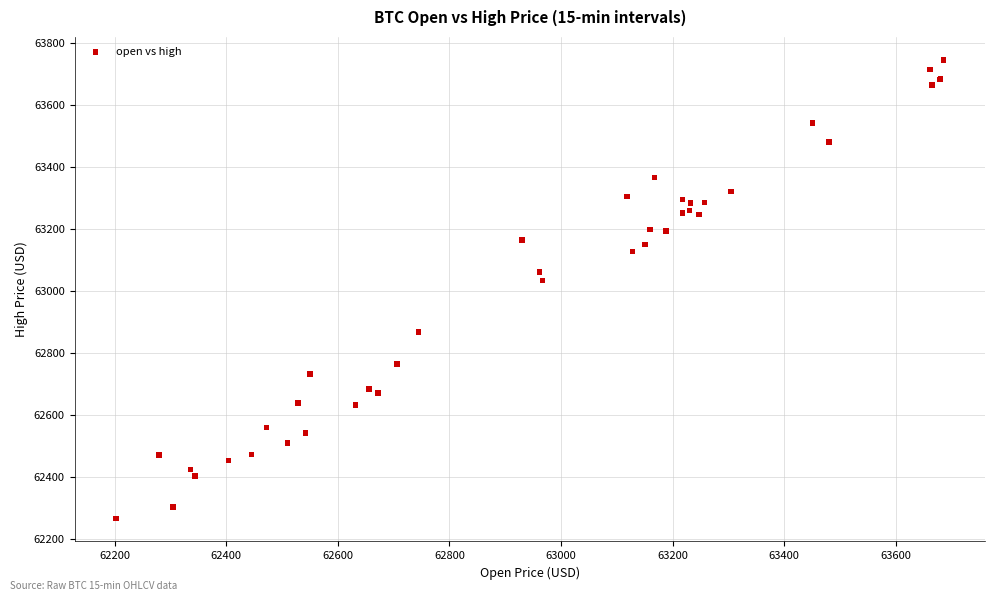

What Y value in the scatter plot is closest to 63006?

63034.8